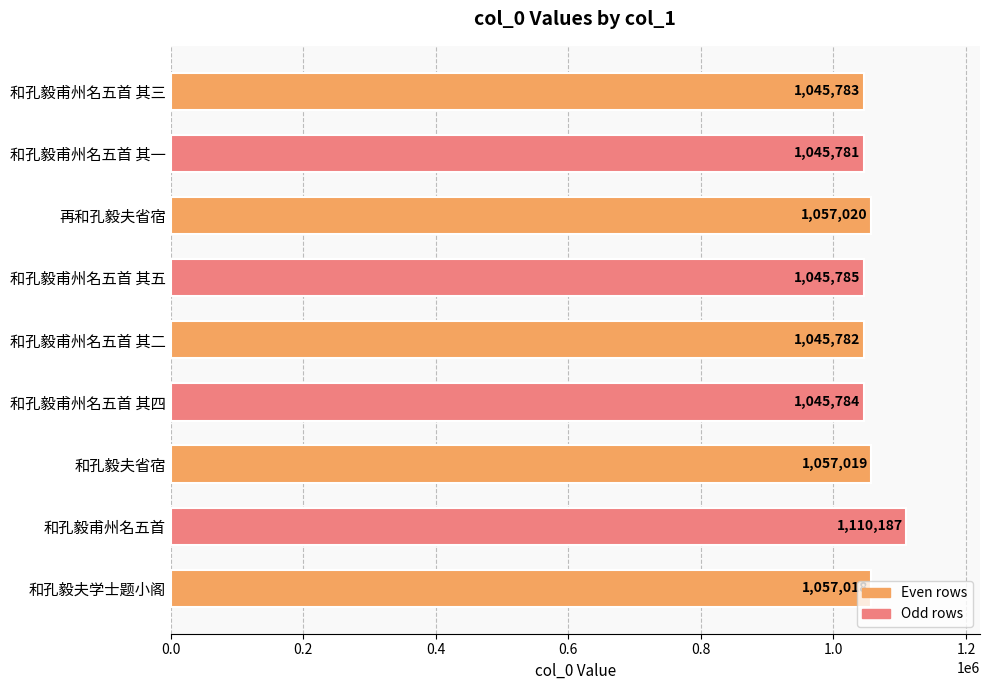

Read the value at 和孔毅夫学士题小阁, to the nearest 100.

1057000